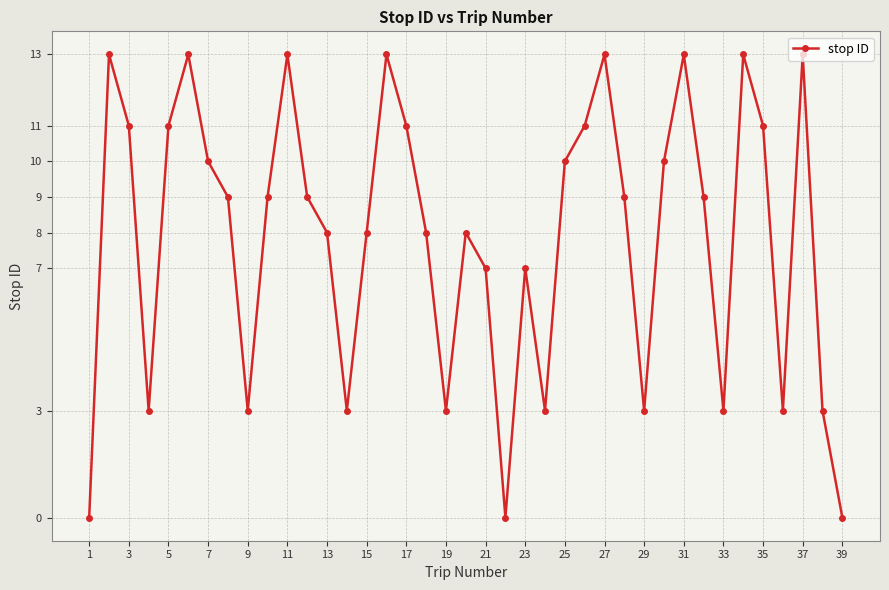

Reading left to right, transcribe all the data shown in this chart.

0	13	11	3	11	13	10	9	3	9	13	9	8	3	8	13	11	8	3	8	7	0	7	3	10	11	13	9	3	10	13	9	3	13	11	3	13	3	0